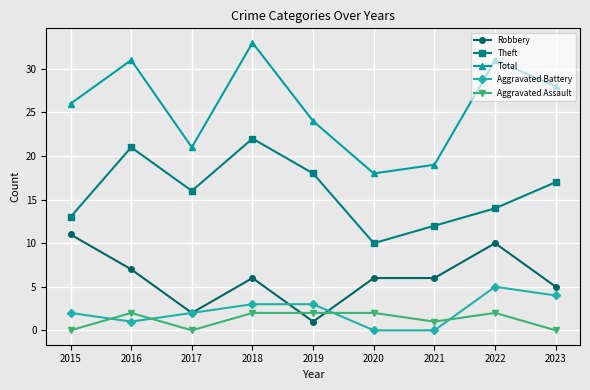

What is the sum of all Total values?

231